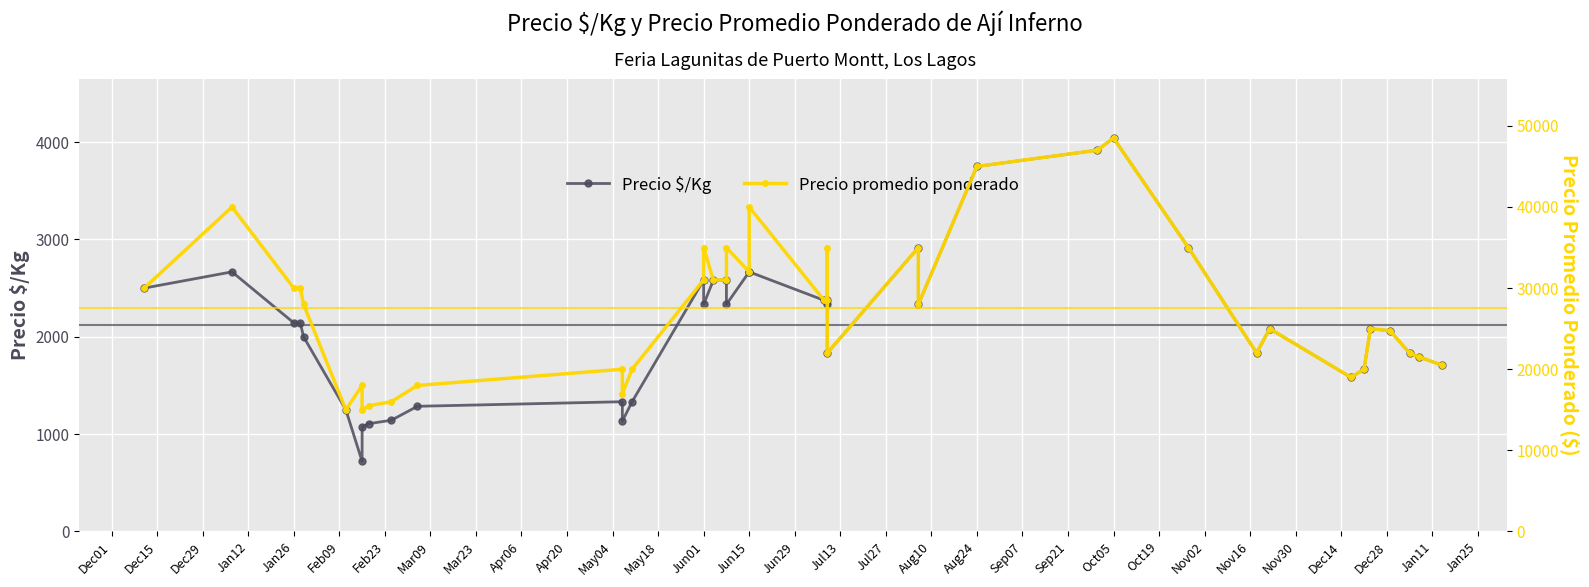

True or false: Precio promedio ponderado and Precio $/Kg cross at least once.

False